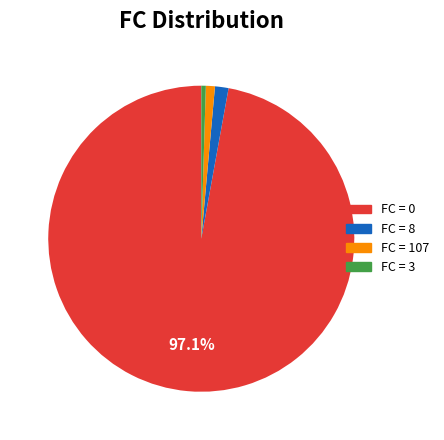

How many slices are in this pie chart?

4